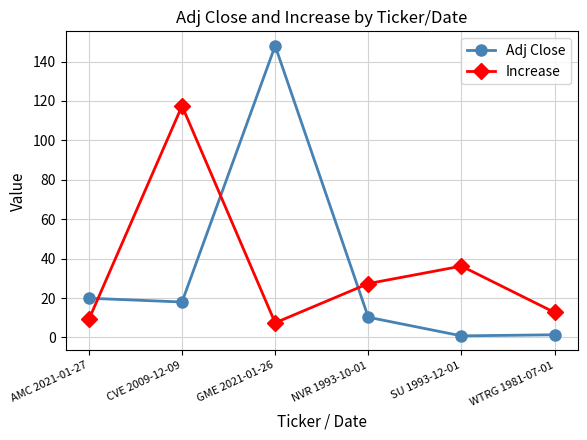

True or false: Adj Close and Increase intersect in this chart.

True